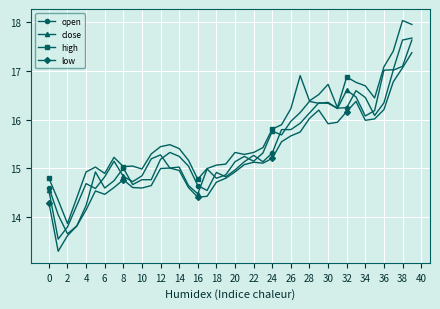

True or false: high and low cross at least once.

False